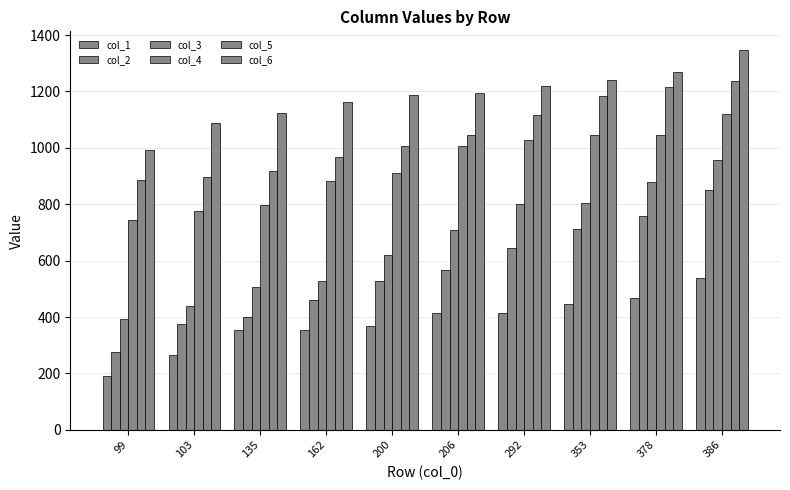

Reading left to right, what are all the values shown in this chart?

col_1: 99=190	103=264	135=353	162=355	200=370	206=413	292=416	353=447	378=467	386=537
col_2: 99=277	103=375	135=400	162=459	200=529	206=567	292=644	353=714	378=757	386=850
col_3: 99=394	103=440	135=506	162=529	200=619	206=707	292=801	353=803	378=879	386=958
col_4: 99=743	103=775	135=797	162=882	200=910	206=1006	292=1027	353=1045	378=1047	386=1121
col_5: 99=885	103=898	135=918	162=969	200=1006	206=1044	292=1118	353=1184	378=1216	386=1237
col_6: 99=993	103=1088	135=1125	162=1164	200=1186	206=1195	292=1221	353=1242	378=1268	386=1346